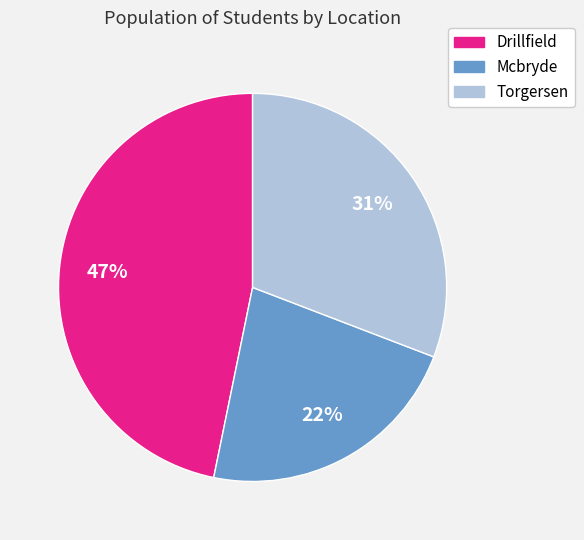

To the nearest percent, what is the combined percentage of Torgersen and Mcbryde?

53%